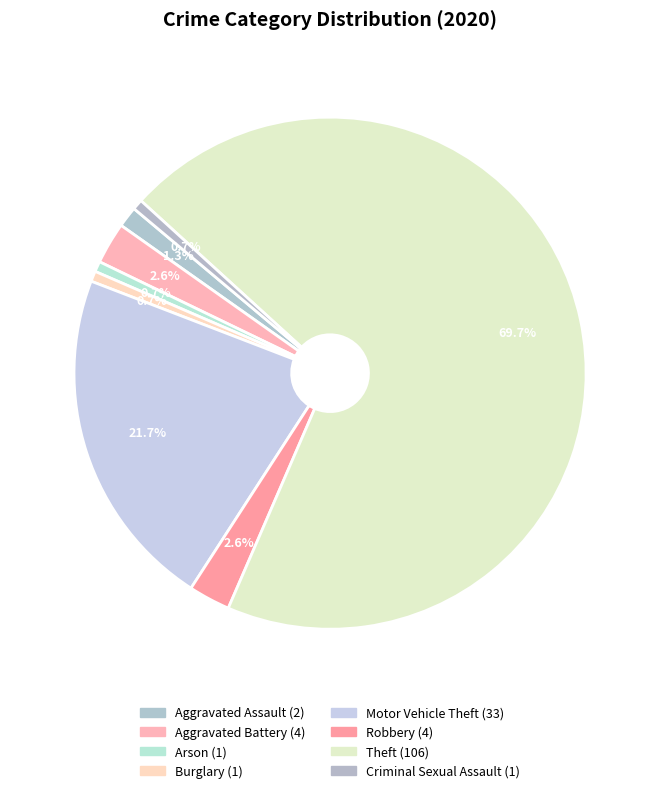

The Theft slice represents 70% of the pie. True or false?

True